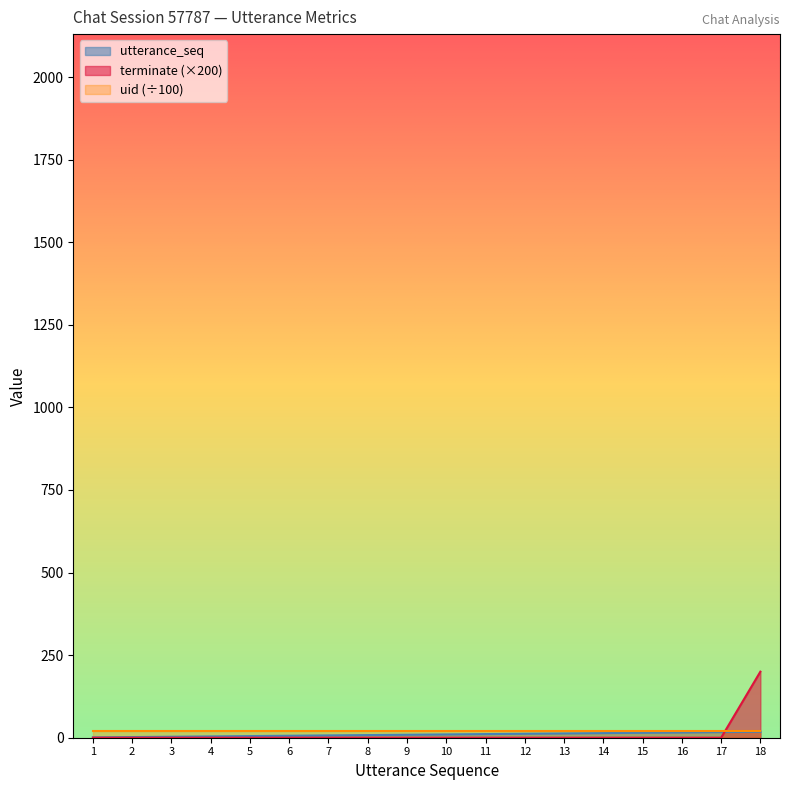

Which series has the largest range (max minus min)?

terminate (×200)